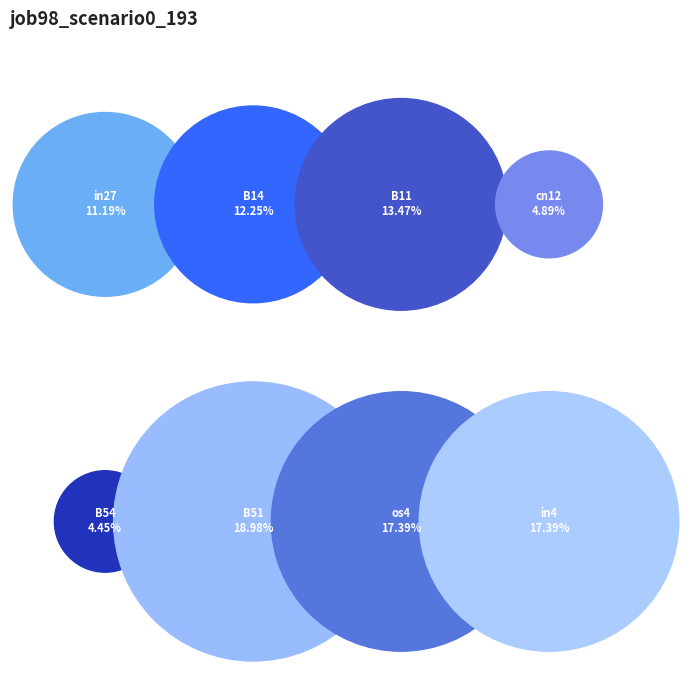

What is the largest slice in the pie chart?

B51